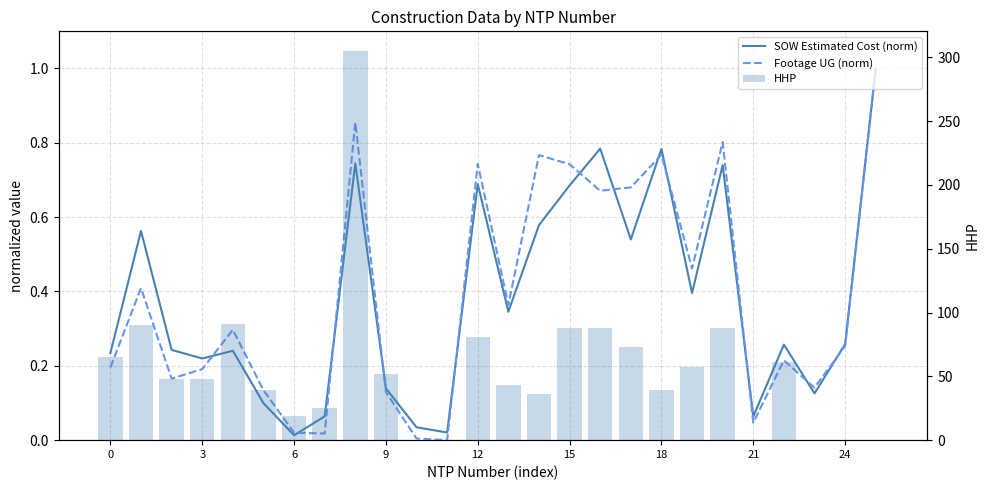

Rank the series at 22 from highest to lowest value.

HHP, SOW Estimated Cost (norm), Footage UG (norm)